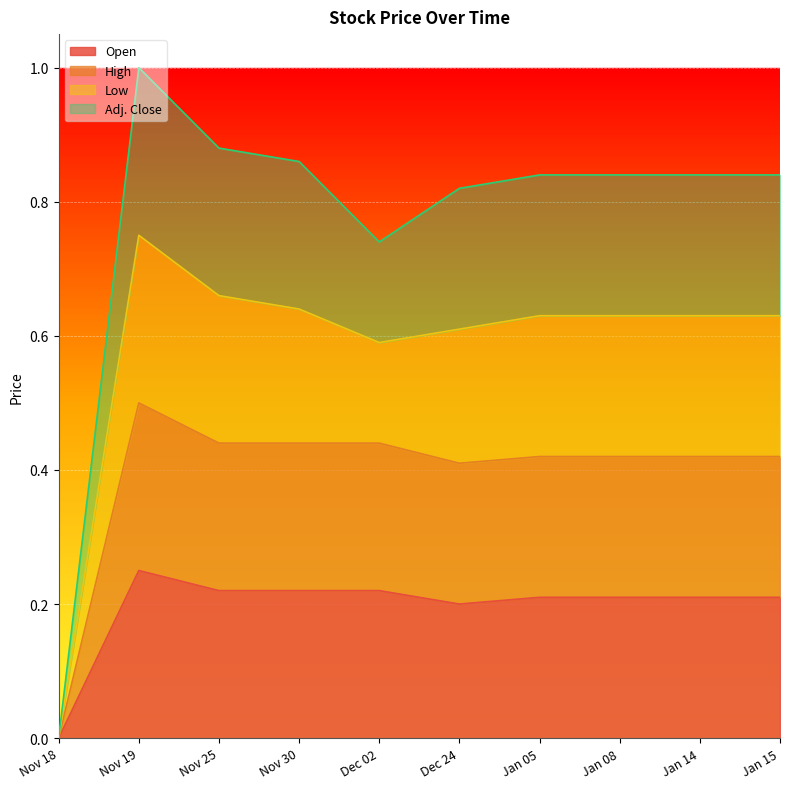

How many interior local valleys does the High series have?

1